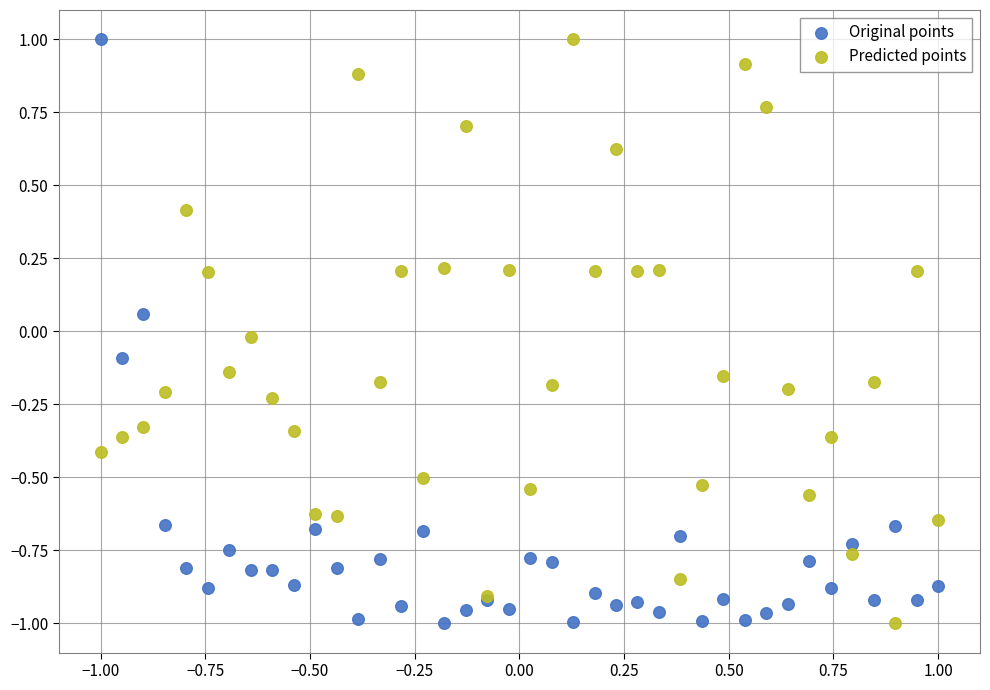

What are all the series names shown in the legend?

Original points, Predicted points